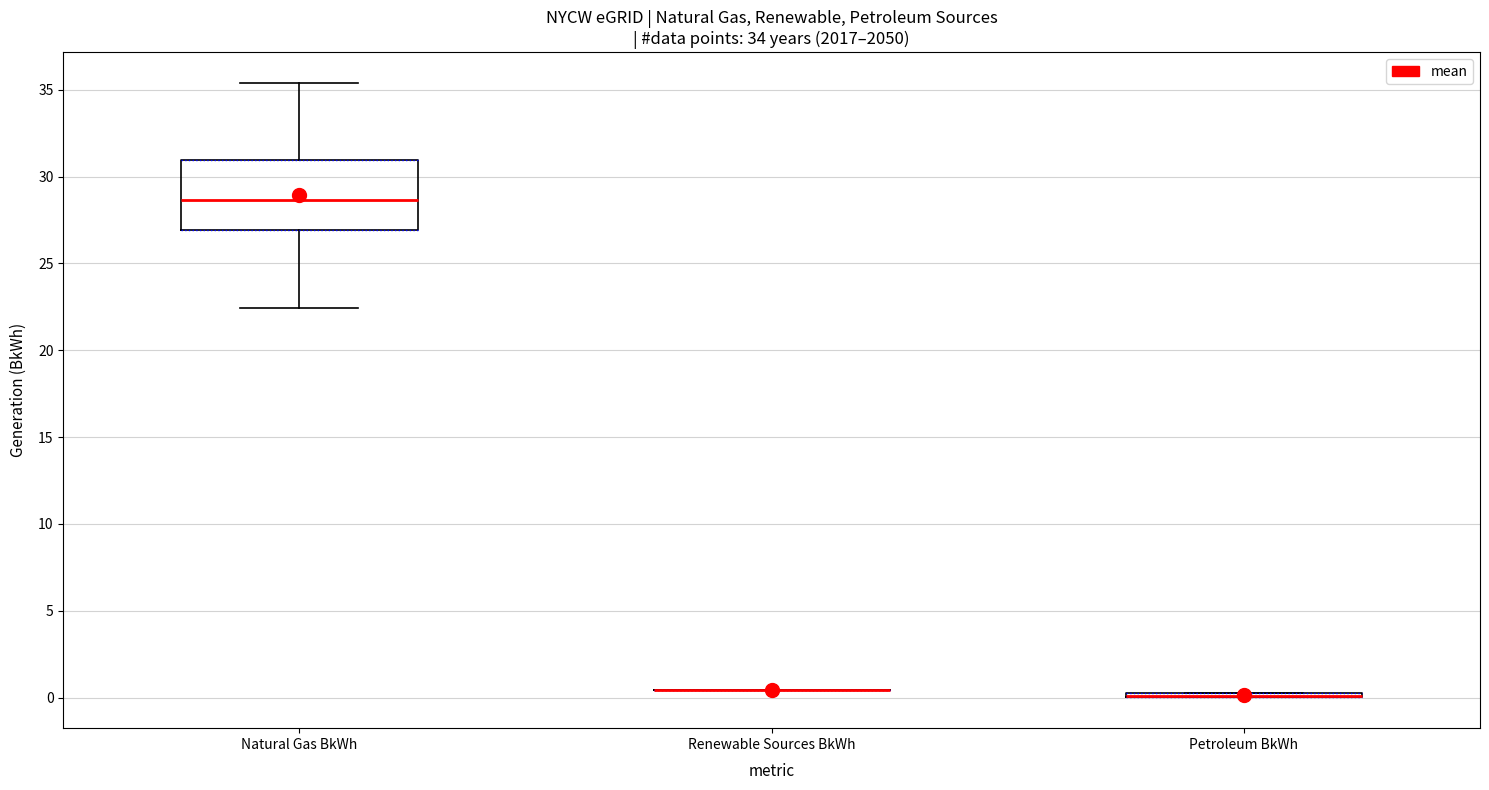

Which box is the tallest, from its lower edge to its upper edge?

Natural Gas BkWh